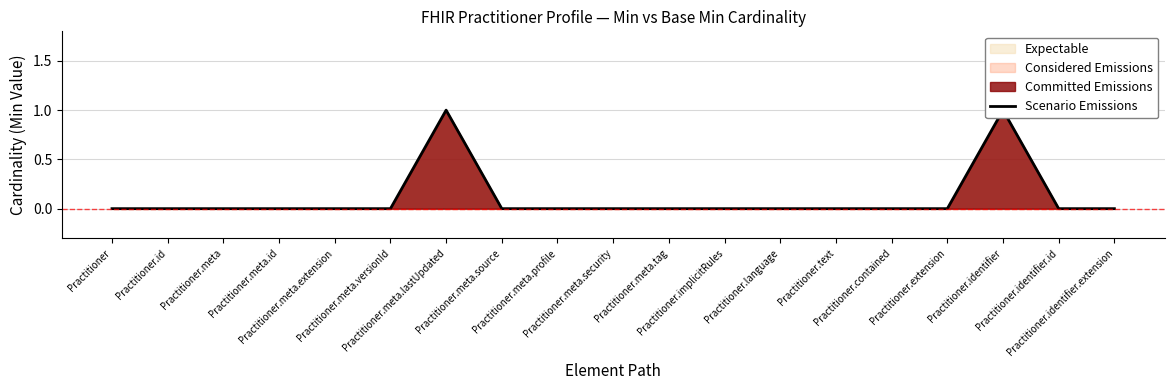

Reading left to right, transcribe all the data shown in this chart.

0	0	0	0	0	0	1	0	0	0	0	0	0	0	0	0	1	0	0